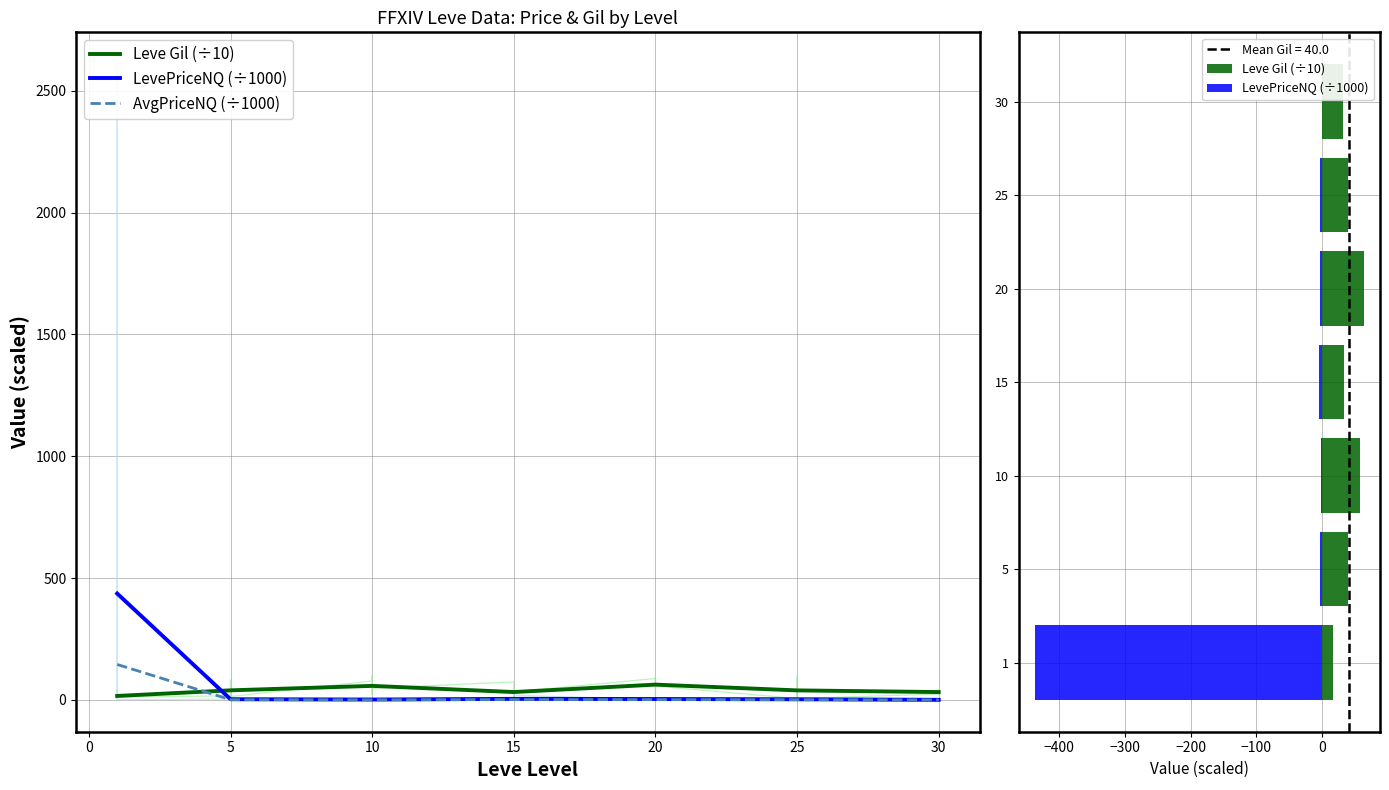

Which series has the largest total across all categories?

Leve Gil (÷10)